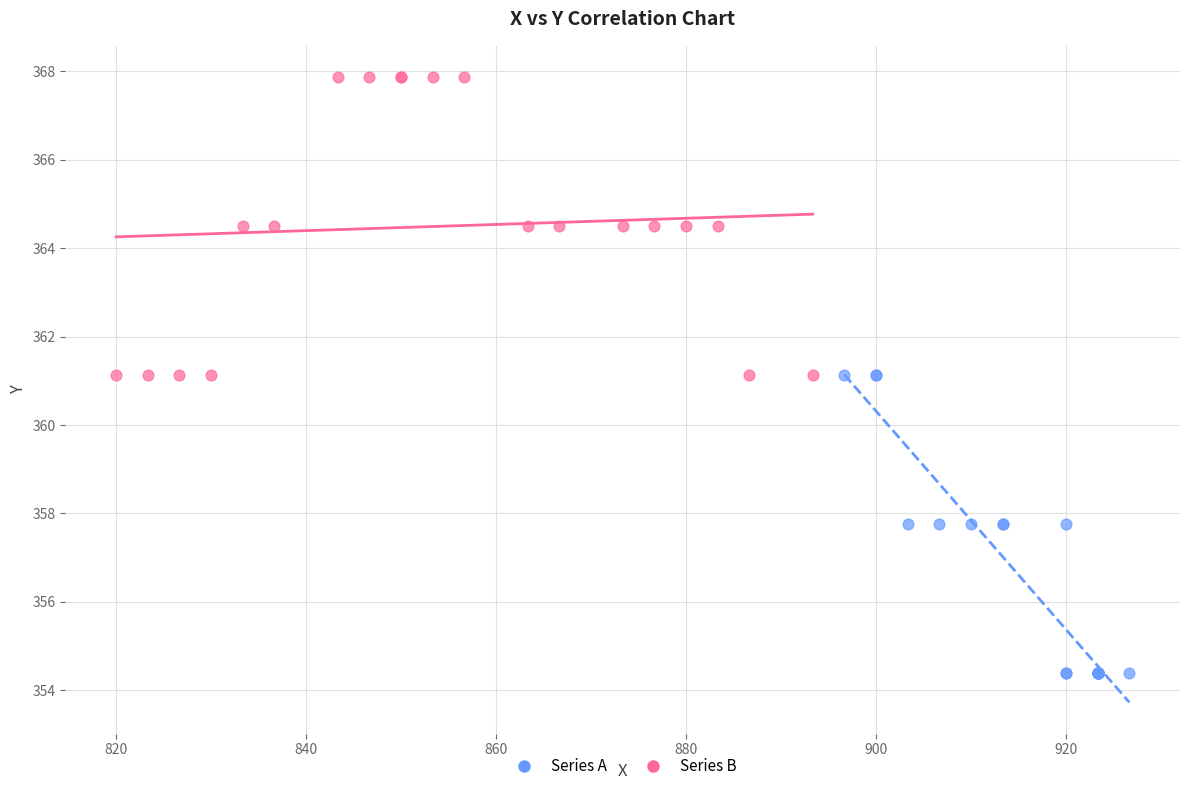

Which series contains the highest Y value?

Series B